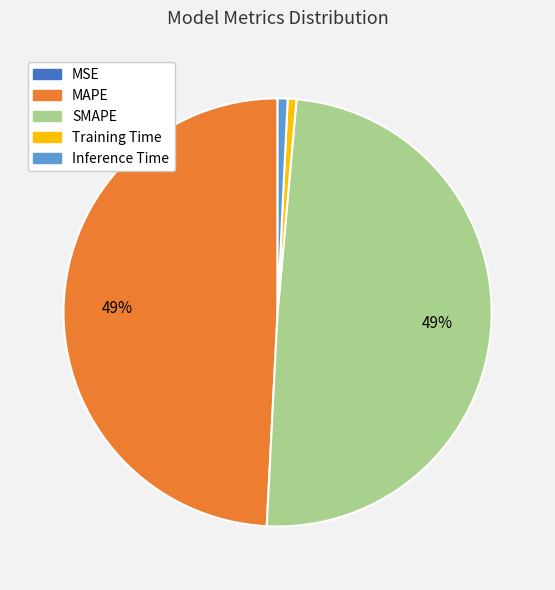

The Training Time slice represents 1% of the pie. True or false?

True